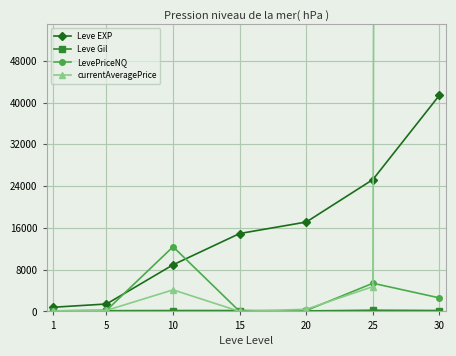

What is the value of the currentAveragePrice point at the 2nd from the left?

195.5